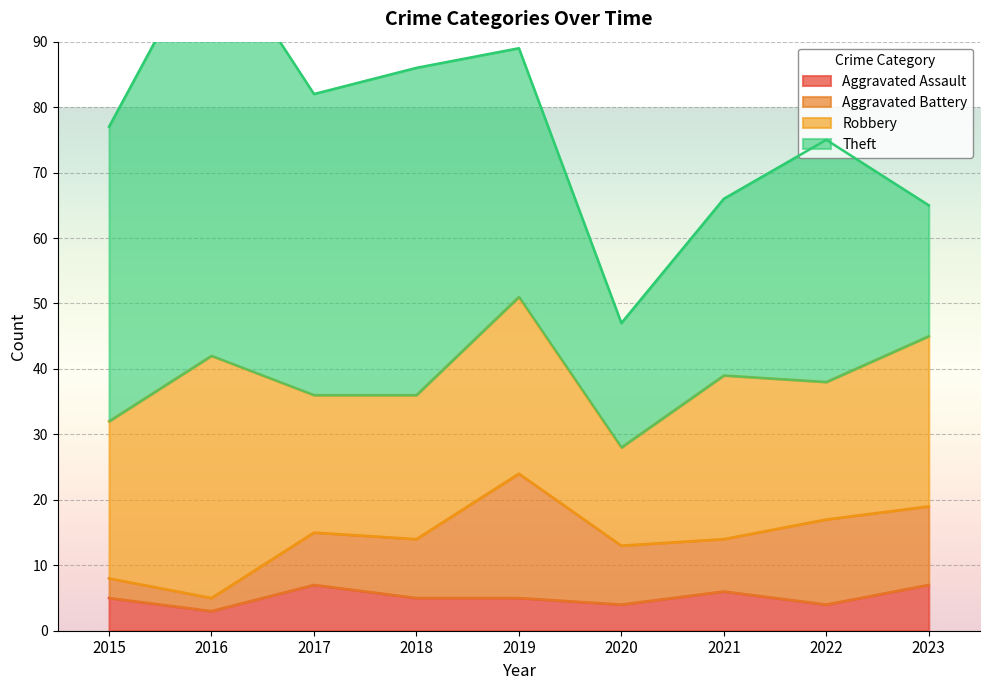

At which label is Aggravated Assault closest to 5?

2015